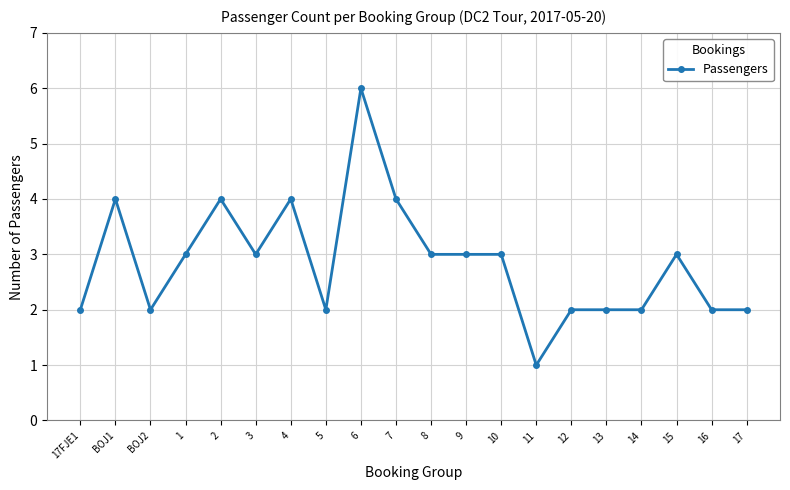

True or false: the data shows 1 at 1.

False